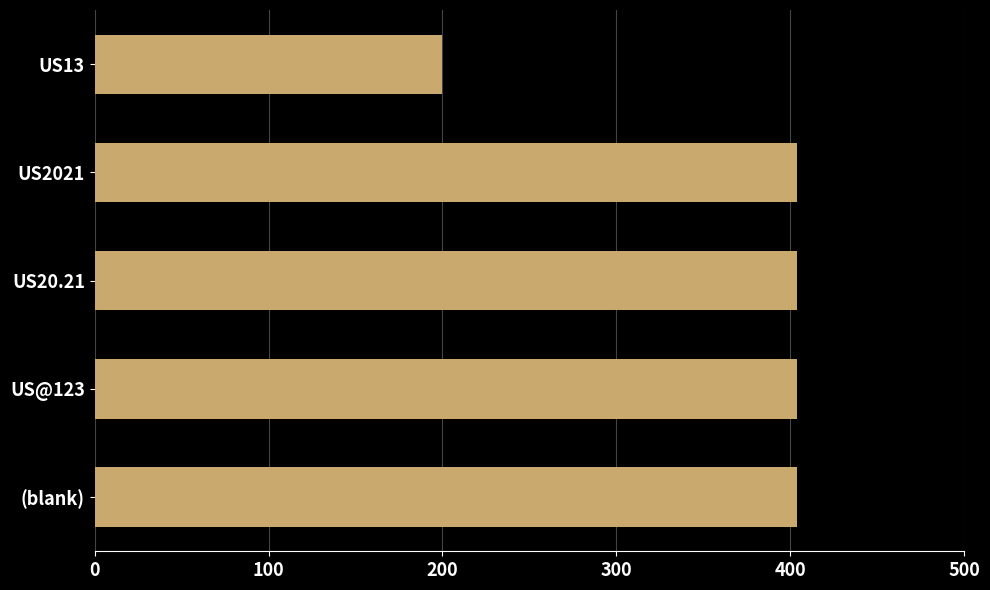

What is the value of the 1st bar from the top?

200